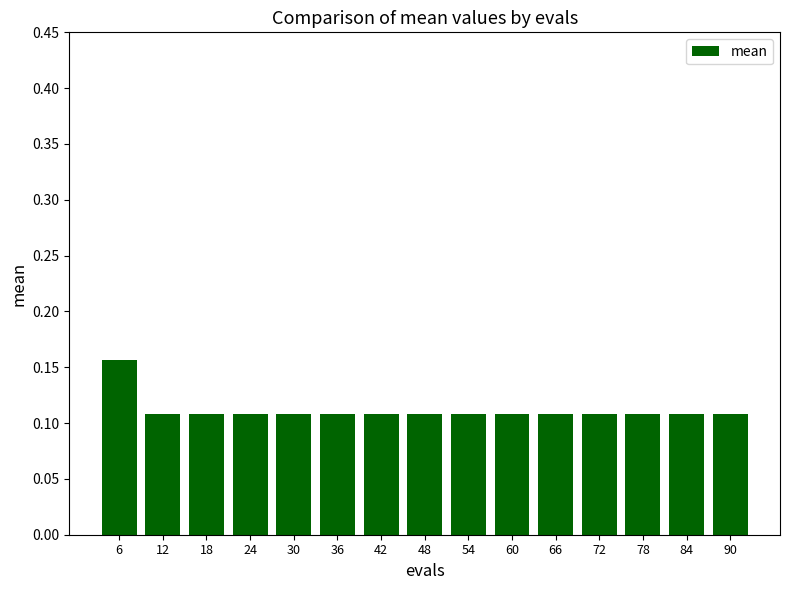

At which category does the chart reach its peak across all series?

6